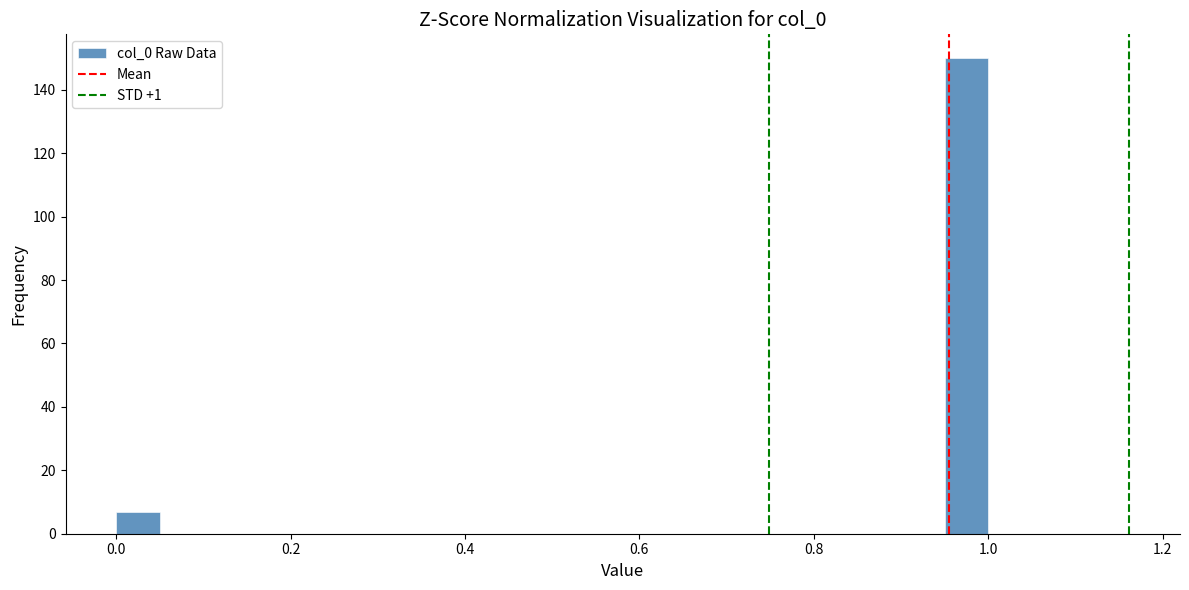

Read against the x-axis, roughly where is the centre of the tallest bar?

0.98